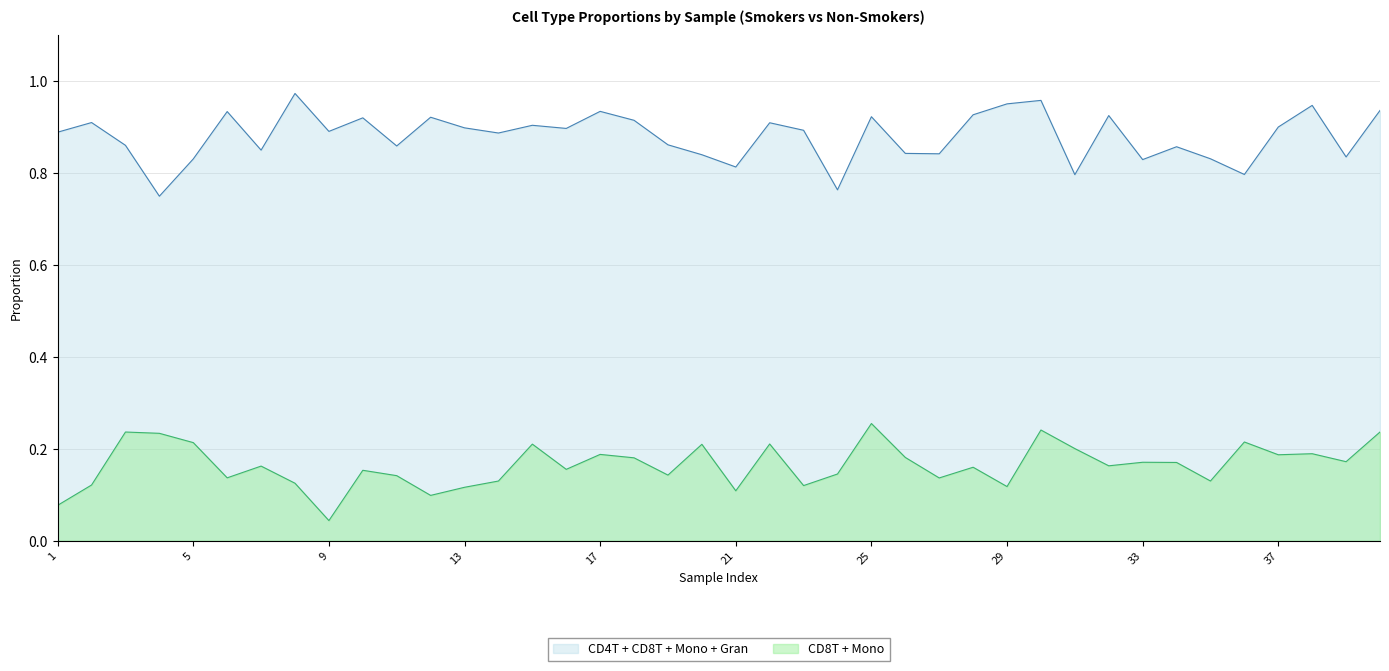

At which category does Gran reach its first local valley?

5